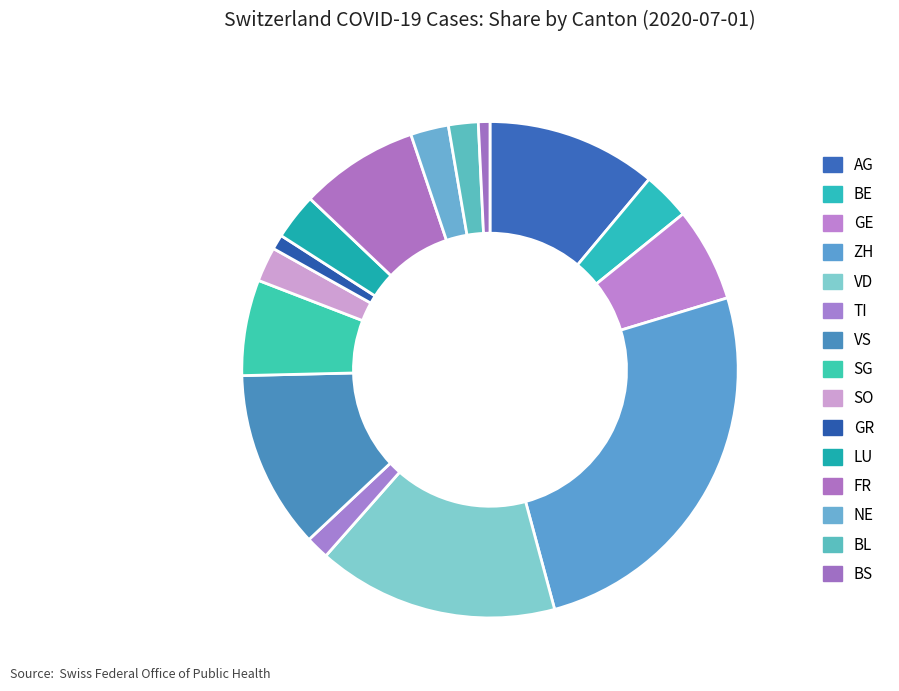

True or false: GE accounts for 6% of the total.

True